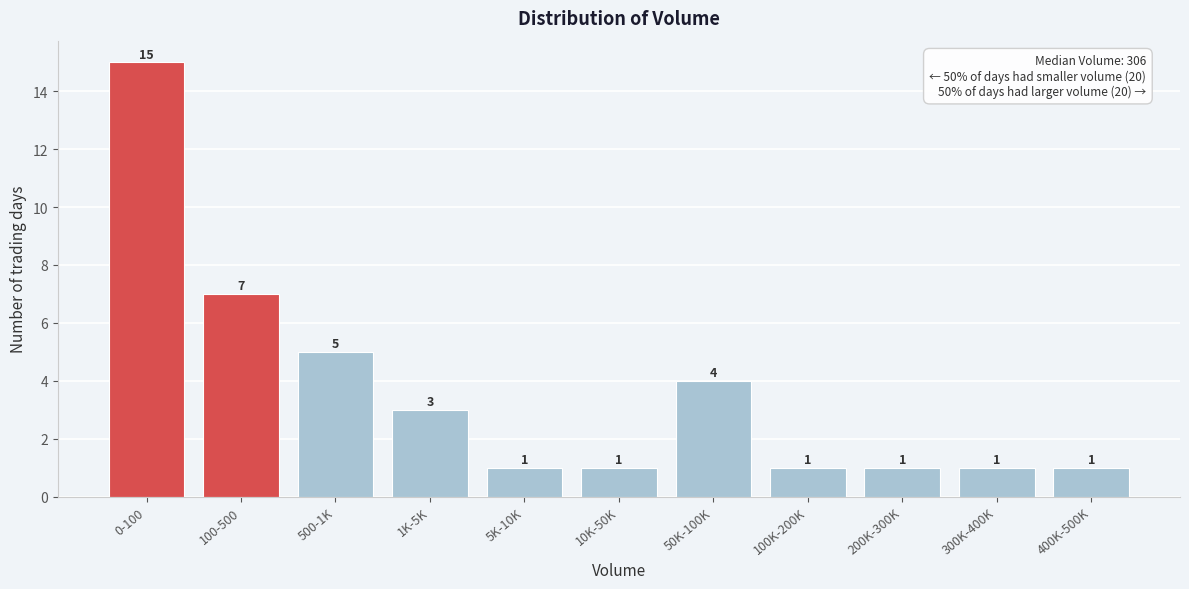

Reading right to left, what are all the values shown in this chart?

1	1	1	1	4	1	1	3	5	7	15